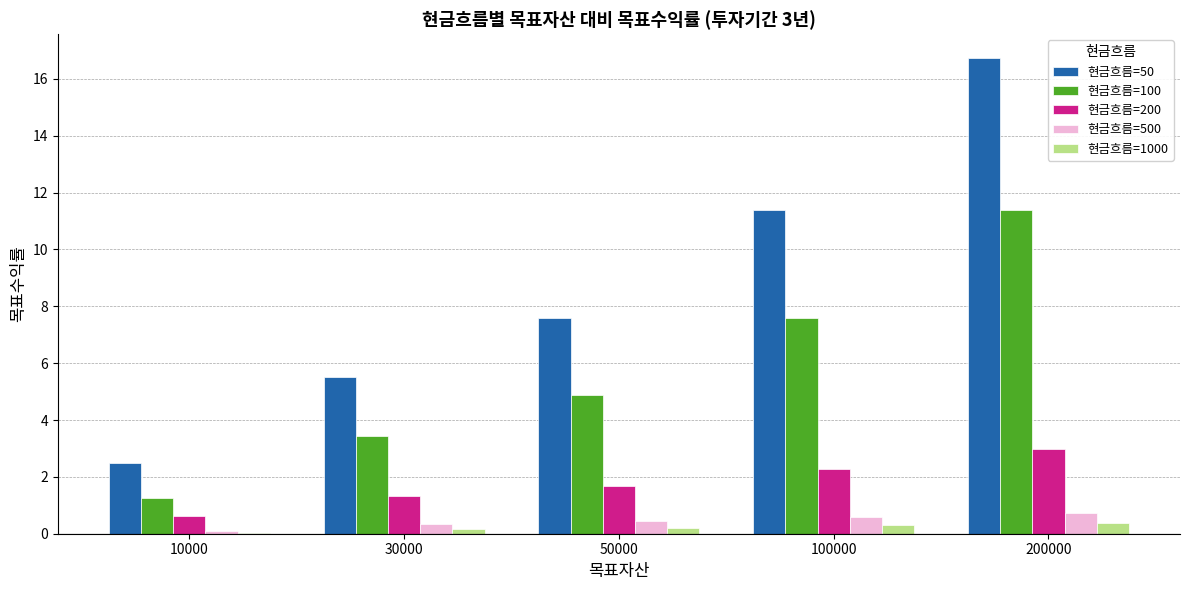

What is the sum of all 현금흐름=1000 values?

1.1